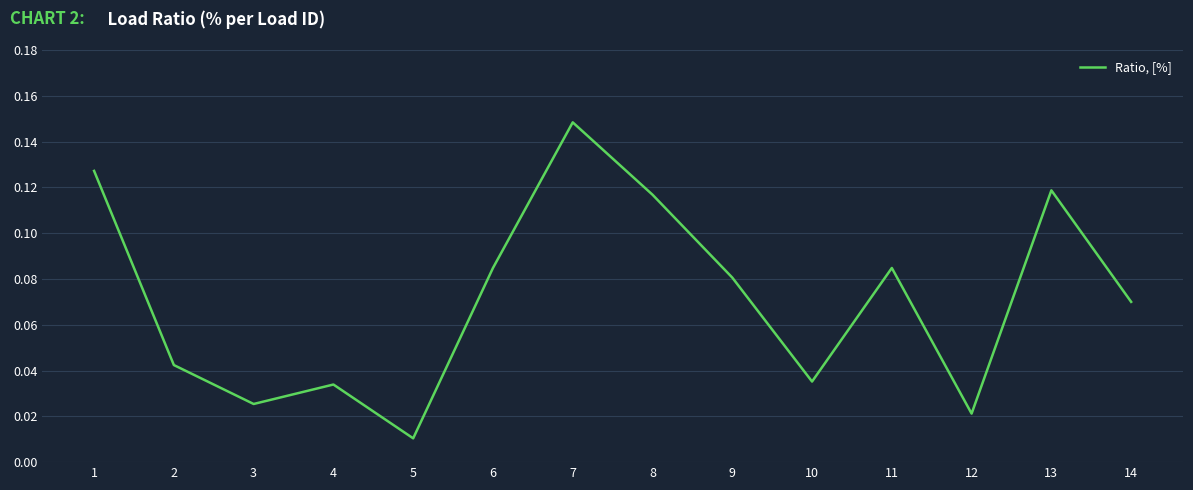

Which has a higher value, 6 or 14?

6